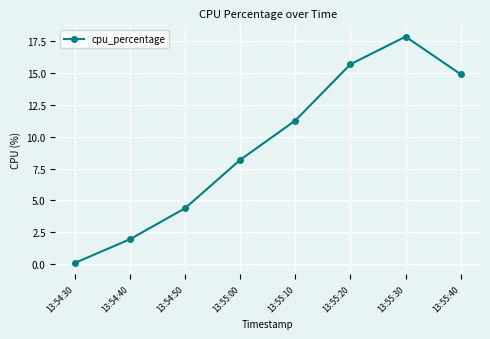

What position from the left is 13:54:50?

3